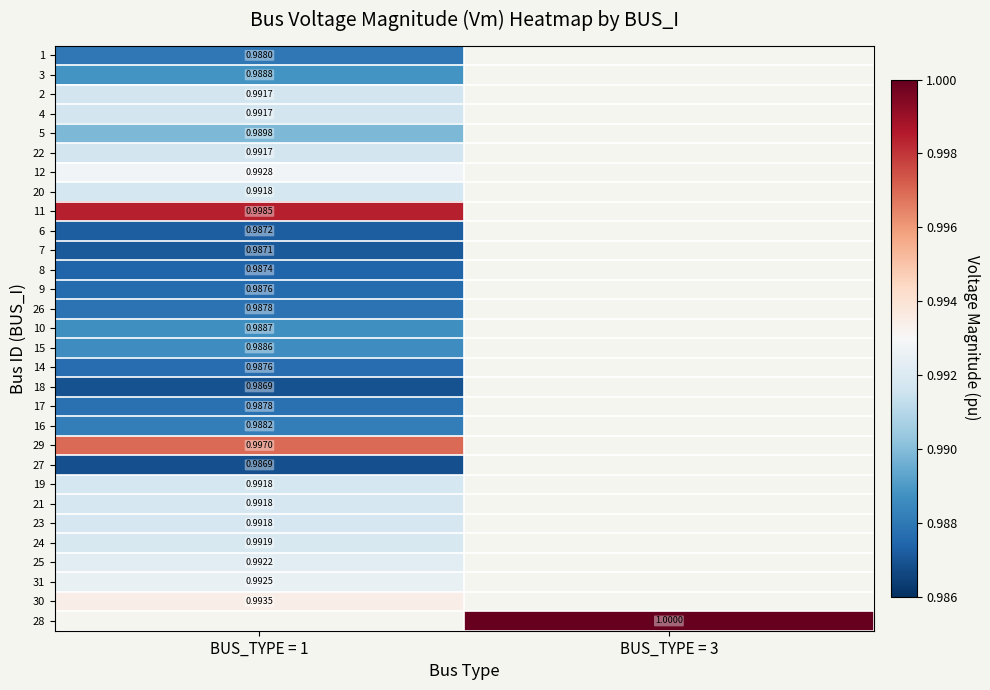

At how many categories does at least one series exceed 0?

2